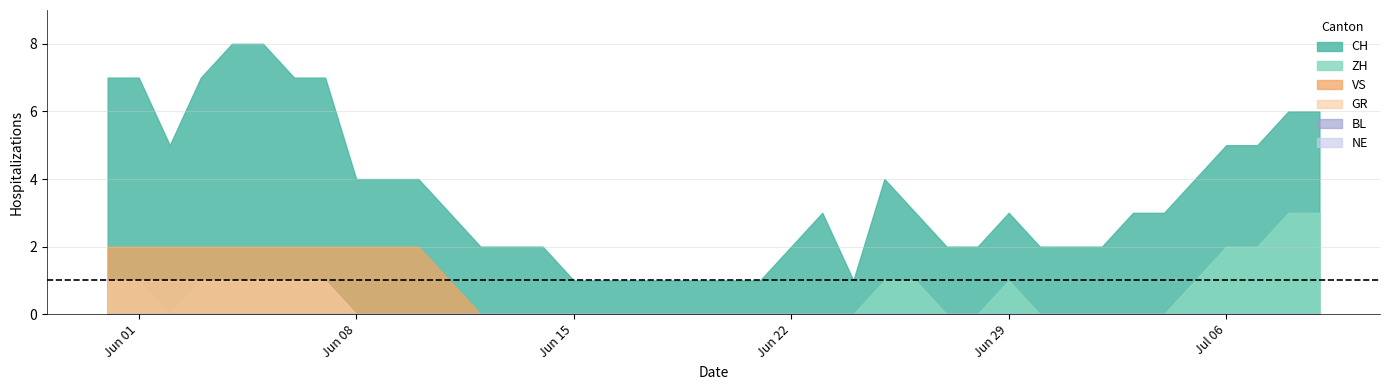

Reading right to left, transcribe all the data shown in this chart.

CH: 2020-07-09=6	2020-07-08=6	2020-07-07=5	2020-07-06=5	2020-07-05=4	2020-07-04=3	2020-07-03=3	2020-07-02=2	2020-07-01=2	2020-06-30=2	2020-06-29=3	2020-06-28=2	2020-06-27=2	2020-06-26=3	2020-06-25=4	2020-06-24=1	2020-06-23=3	2020-06-22=2	2020-06-21=1	2020-06-20=1	2020-06-19=1	2020-06-18=1	2020-06-17=1	2020-06-16=1	2020-06-15=1	2020-06-14=2	2020-06-13=2	2020-06-12=2	2020-06-11=3	2020-06-10=4	2020-06-09=4	2020-06-08=4	2020-06-07=7	2020-06-06=7	2020-06-05=8	2020-06-04=8	2020-06-03=7	2020-06-02=5	2020-06-01=7	2020-05-31=7
ZH: 2020-07-09=3	2020-07-08=3	2020-07-07=2	2020-07-06=2	2020-07-05=1	2020-07-04=0	2020-07-03=0	2020-07-02=0	2020-07-01=0	2020-06-30=0	2020-06-29=1	2020-06-28=0	2020-06-27=0	2020-06-26=1	2020-06-25=1	2020-06-24=0	2020-06-23=0	2020-06-22=0	2020-06-21=0	2020-06-20=0	2020-06-19=0	2020-06-18=0	2020-06-17=0	2020-06-16=0	2020-06-15=0	2020-06-14=0	2020-06-13=0	2020-06-12=0	2020-06-11=0	2020-06-10=0	2020-06-09=0	2020-06-08=0	2020-06-07=1	2020-06-06=1	2020-06-05=1	2020-06-04=1	2020-06-03=1	2020-06-02=0	2020-06-01=1	2020-05-31=1
VS: 2020-07-09=0	2020-07-08=0	2020-07-07=0	2020-07-06=0	2020-07-05=0	2020-07-04=0	2020-07-03=0	2020-07-02=0	2020-07-01=0	2020-06-30=0	2020-06-29=0	2020-06-28=0	2020-06-27=0	2020-06-26=0	2020-06-25=0	2020-06-24=0	2020-06-23=0	2020-06-22=0	2020-06-21=0	2020-06-20=0	2020-06-19=0	2020-06-18=0	2020-06-17=0	2020-06-16=0	2020-06-15=0	2020-06-14=0	2020-06-13=0	2020-06-12=0	2020-06-11=1	2020-06-10=2	2020-06-09=2	2020-06-08=2	2020-06-07=2	2020-06-06=2	2020-06-05=2	2020-06-04=2	2020-06-03=2	2020-06-02=2	2020-06-01=2	2020-05-31=2
BL: 2020-07-09=0	2020-07-08=0	2020-07-07=0	2020-07-06=0	2020-07-05=0	2020-07-04=0	2020-07-03=0	2020-07-02=0	2020-07-01=0	2020-06-30=0	2020-06-29=0	2020-06-28=0	2020-06-27=0	2020-06-26=0	2020-06-25=0	2020-06-24=0	2020-06-23=0	2020-06-22=0	2020-06-21=0	2020-06-20=0	2020-06-19=0	2020-06-18=0	2020-06-17=0	2020-06-16=0	2020-06-15=0	2020-06-14=0	2020-06-13=0	2020-06-12=0	2020-06-11=0	2020-06-10=0	2020-06-09=0	2020-06-08=0	2020-06-07=0	2020-06-06=0	2020-06-05=0	2020-06-04=0	2020-06-03=0	2020-06-02=0	2020-06-01=0	2020-05-31=0
GR: 2020-07-09=0	2020-07-08=0	2020-07-07=0	2020-07-06=0	2020-07-05=0	2020-07-04=0	2020-07-03=0	2020-07-02=0	2020-07-01=0	2020-06-30=0	2020-06-29=0	2020-06-28=0	2020-06-27=0	2020-06-26=0	2020-06-25=0	2020-06-24=0	2020-06-23=0	2020-06-22=0	2020-06-21=0	2020-06-20=0	2020-06-19=0	2020-06-18=0	2020-06-17=0	2020-06-16=0	2020-06-15=0	2020-06-14=0	2020-06-13=0	2020-06-12=0	2020-06-11=0	2020-06-10=0	2020-06-09=0	2020-06-08=0	2020-06-07=1	2020-06-06=1	2020-06-05=1	2020-06-04=1	2020-06-03=1	2020-06-02=1	2020-06-01=1	2020-05-31=1
NE: 2020-07-09=0	2020-07-08=0	2020-07-07=0	2020-07-06=0	2020-07-05=0	2020-07-04=0	2020-07-03=0	2020-07-02=0	2020-07-01=0	2020-06-30=0	2020-06-29=0	2020-06-28=0	2020-06-27=0	2020-06-26=0	2020-06-25=0	2020-06-24=0	2020-06-23=0	2020-06-22=0	2020-06-21=0	2020-06-20=0	2020-06-19=0	2020-06-18=0	2020-06-17=0	2020-06-16=0	2020-06-15=0	2020-06-14=0	2020-06-13=0	2020-06-12=0	2020-06-11=0	2020-06-10=0	2020-06-09=0	2020-06-08=0	2020-06-07=0	2020-06-06=0	2020-06-05=0	2020-06-04=0	2020-06-03=0	2020-06-02=0	2020-06-01=0	2020-05-31=0